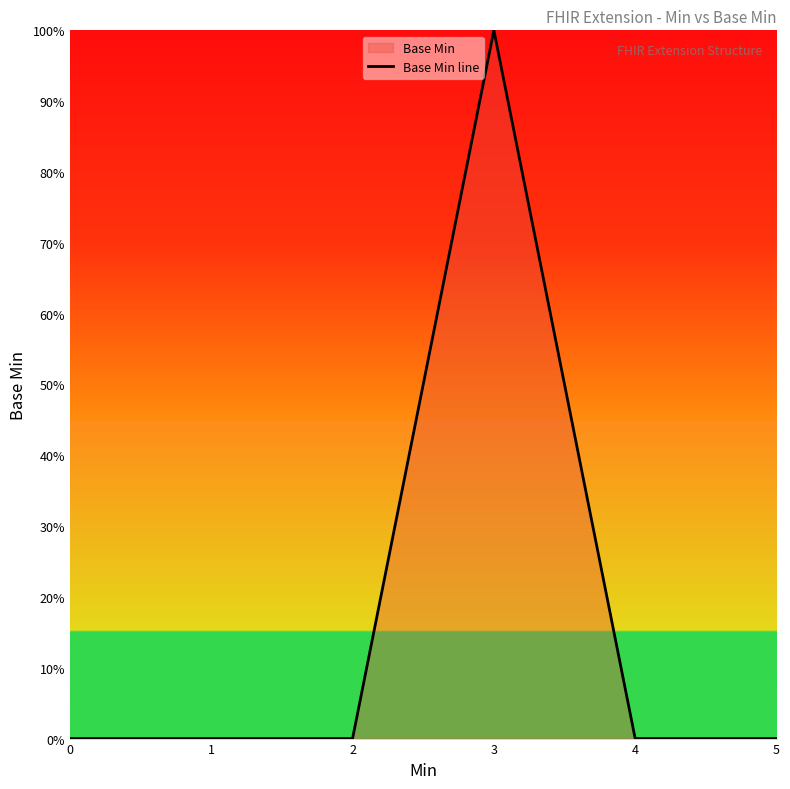

How many interior local peaks (higher than both neighbors) does the data have?

1